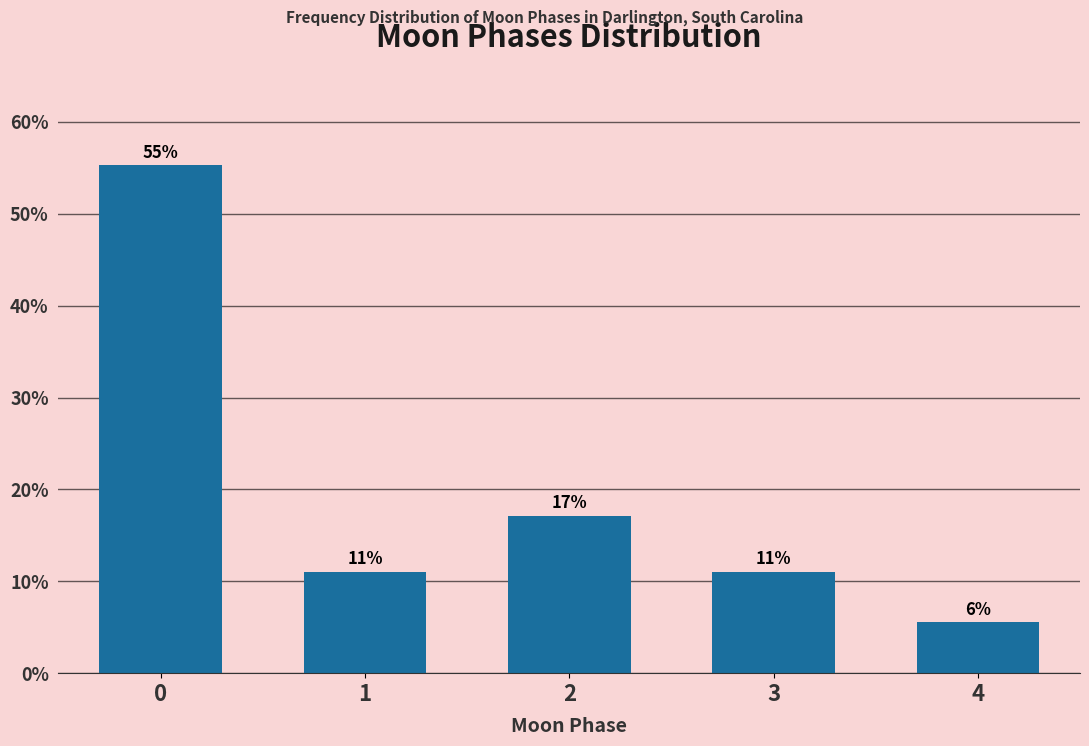

What value does the data have at 3?

11.1